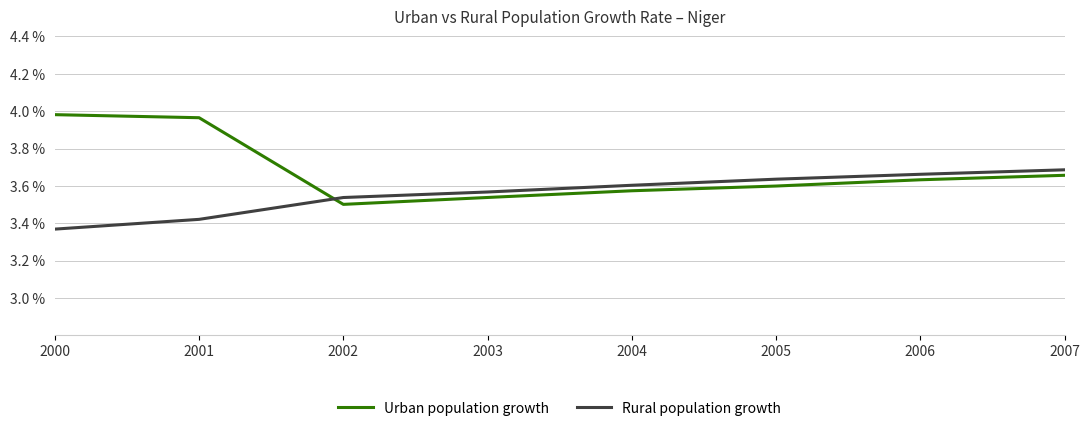

At which category does the chart reach its minimum across all series?

2000